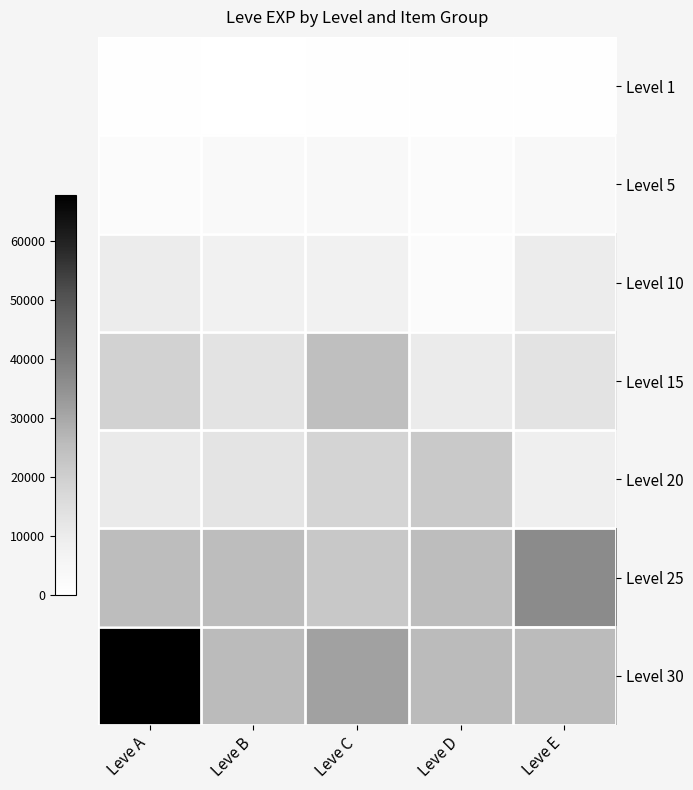

What is the minimum value shown in the chart?

1